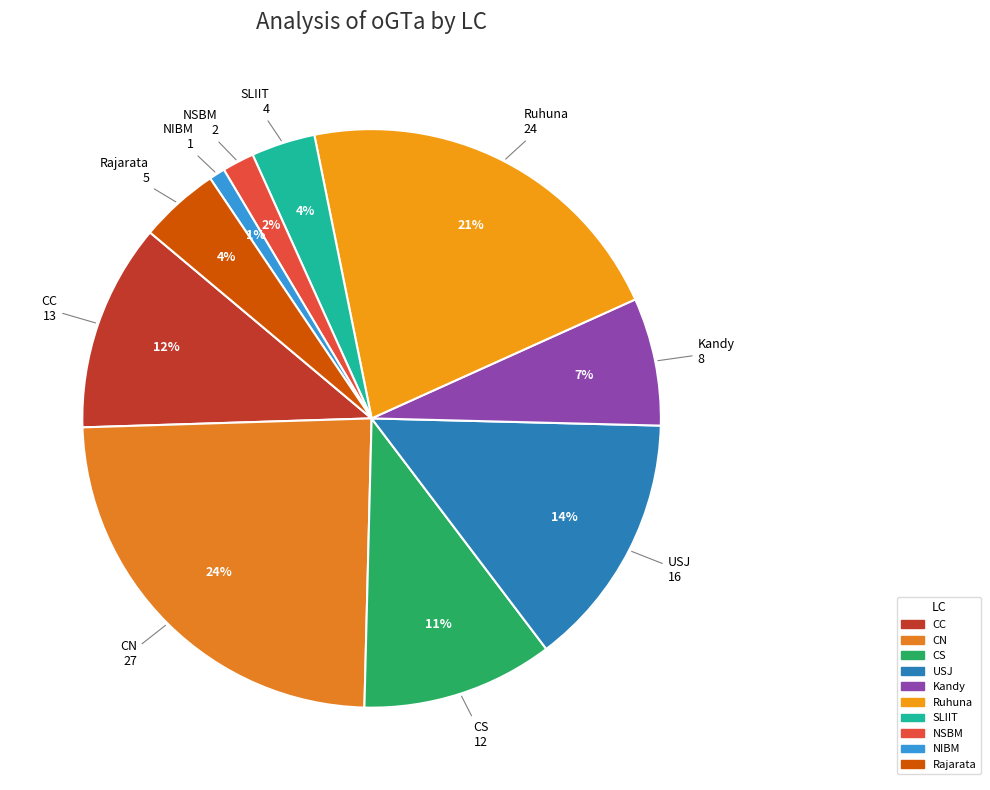

What percentage is the CS slice, to the nearest percent?

11%